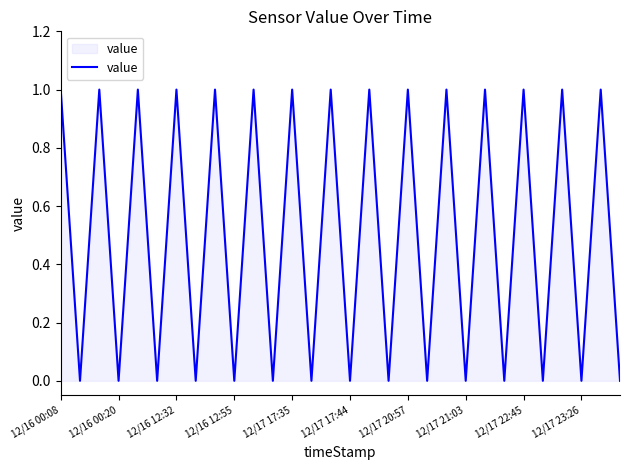

Reading right to left, extract all data points from this chart.

0	1	0	1	0	1	0	1	0	1	0	1	0	1	0	1	0	1	0	1	0	1	0	1	0	1	0	1	0	1